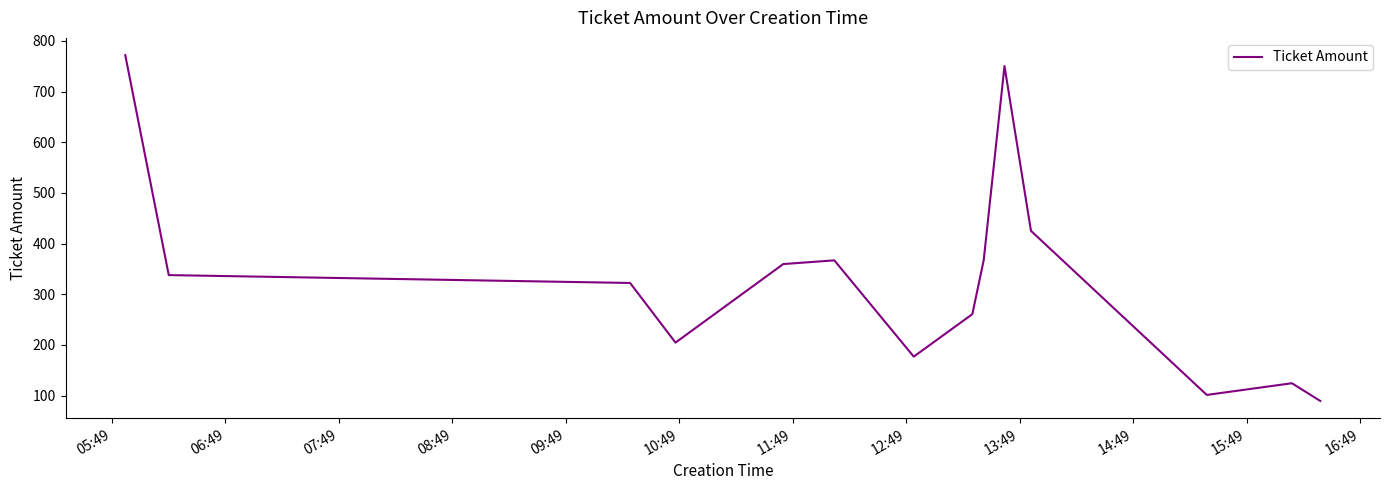

What is the difference between the maximum and minimum values?

682.4